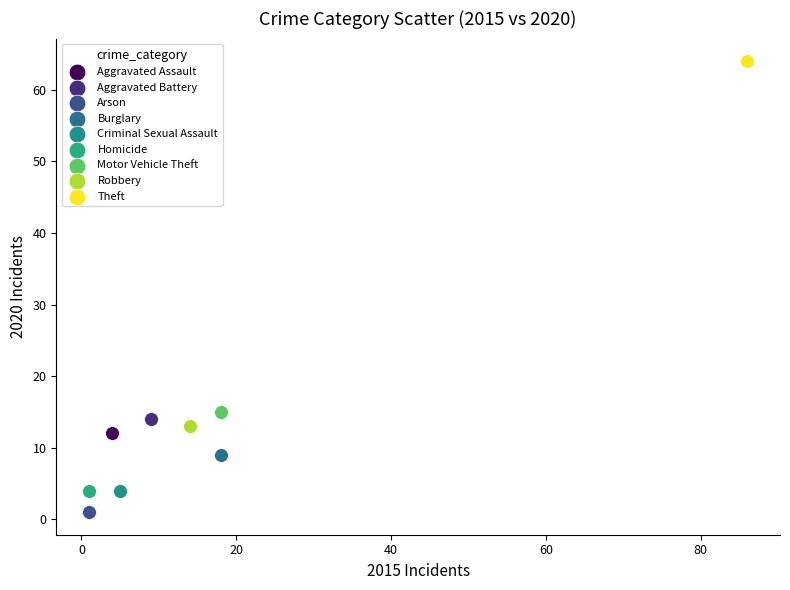

What are all the series names shown in the legend?

Aggravated Assault, Aggravated Battery, Arson, Burglary, Criminal Sexual Assault, Homicide, Motor Vehicle Theft, Robbery, Theft